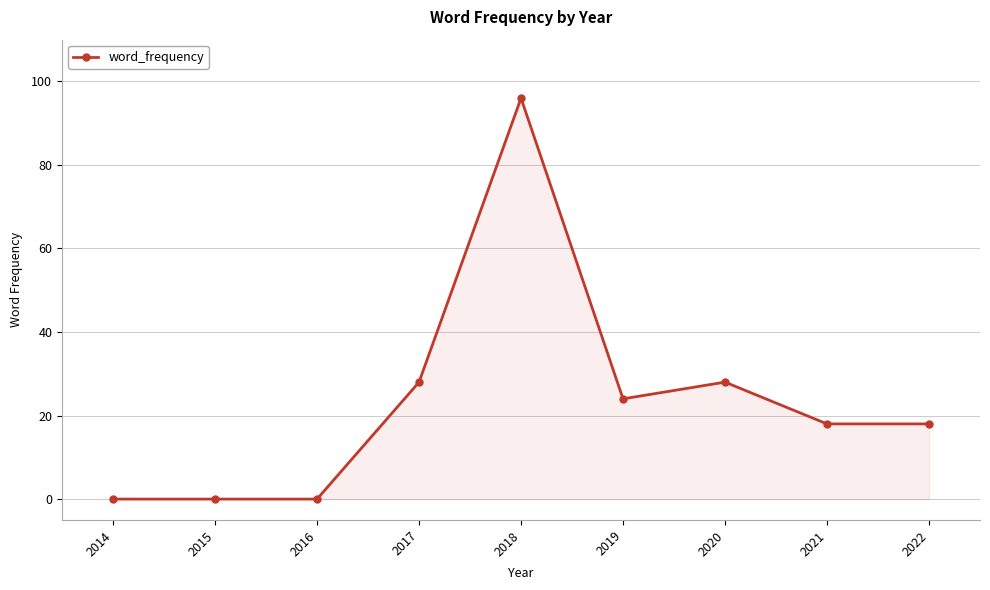

Is it true that the value at 2021 is 10?

False